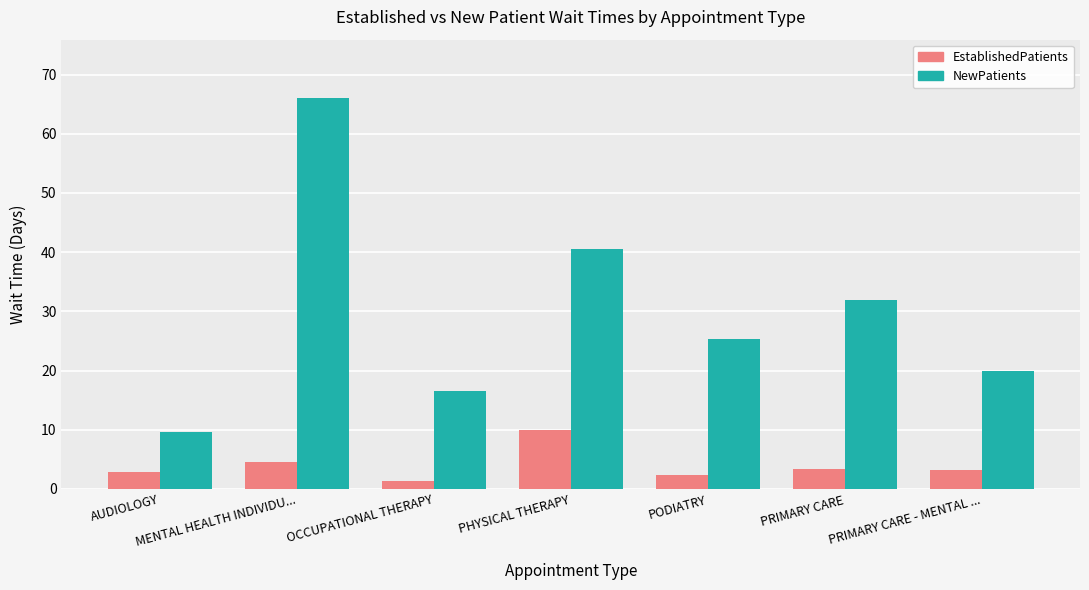

Is the value of NewPatients at PODIATRY greater than the value of EstablishedPatients at PODIATRY?

Yes